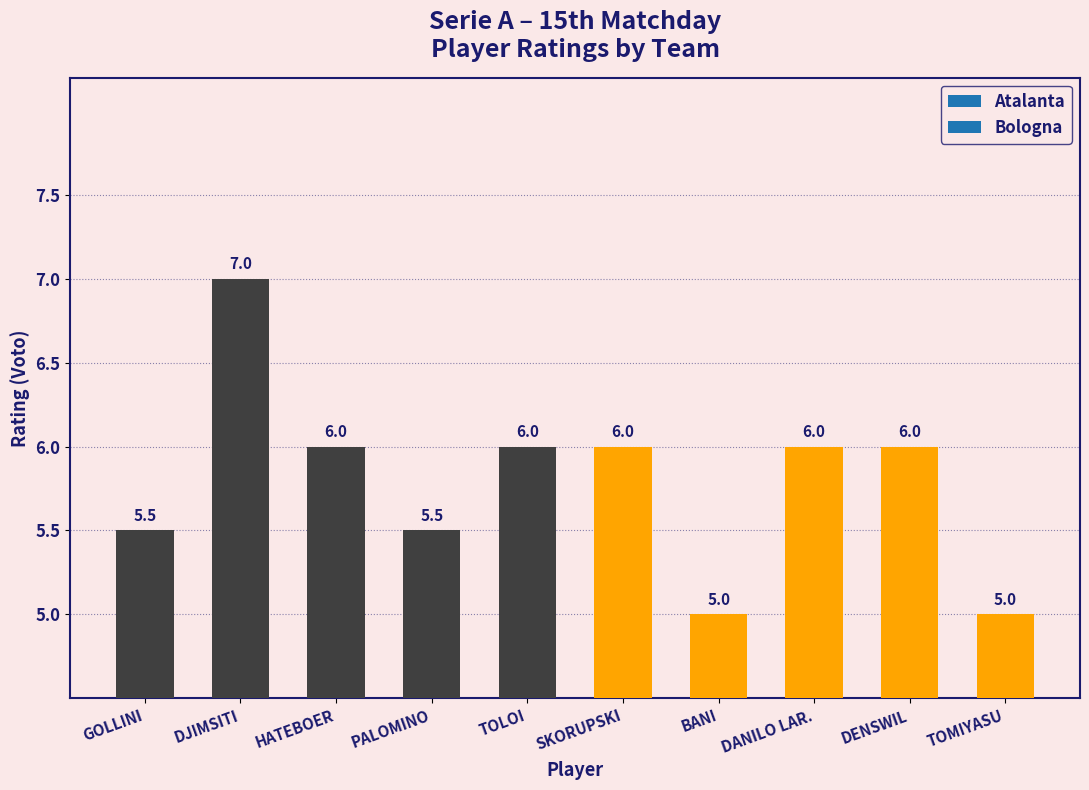

True or false: the data shows 5.5 at PALOMINO.

True